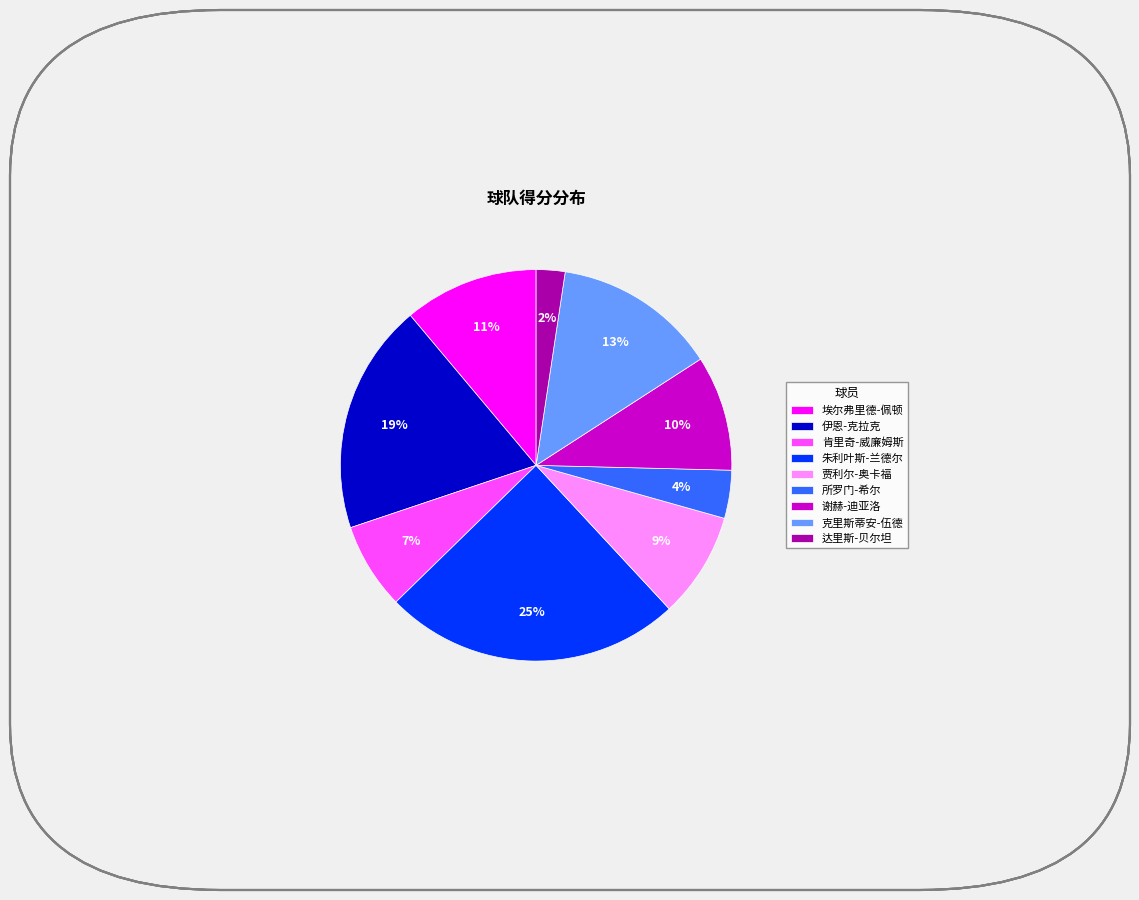

To the nearest percent, what portion does 肯里奇-威廉姆斯 represent?

7%